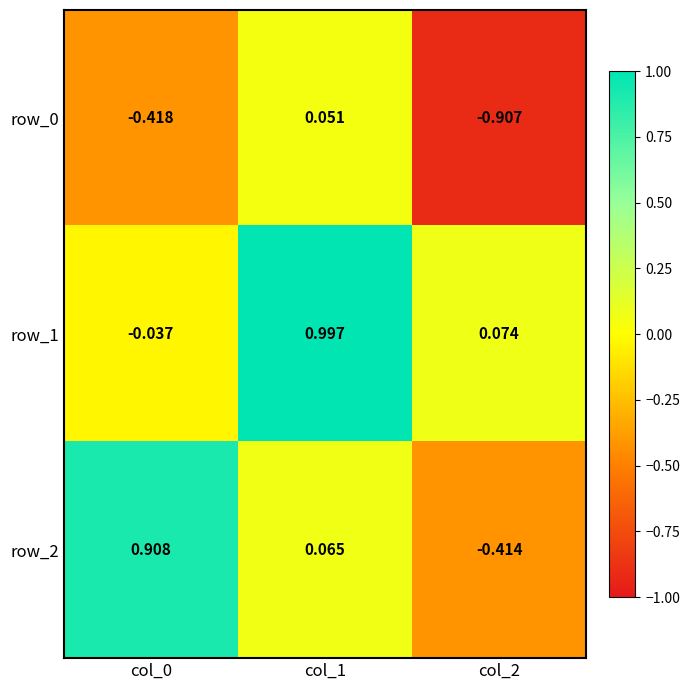

How many positive values does the row_1 series have?

2